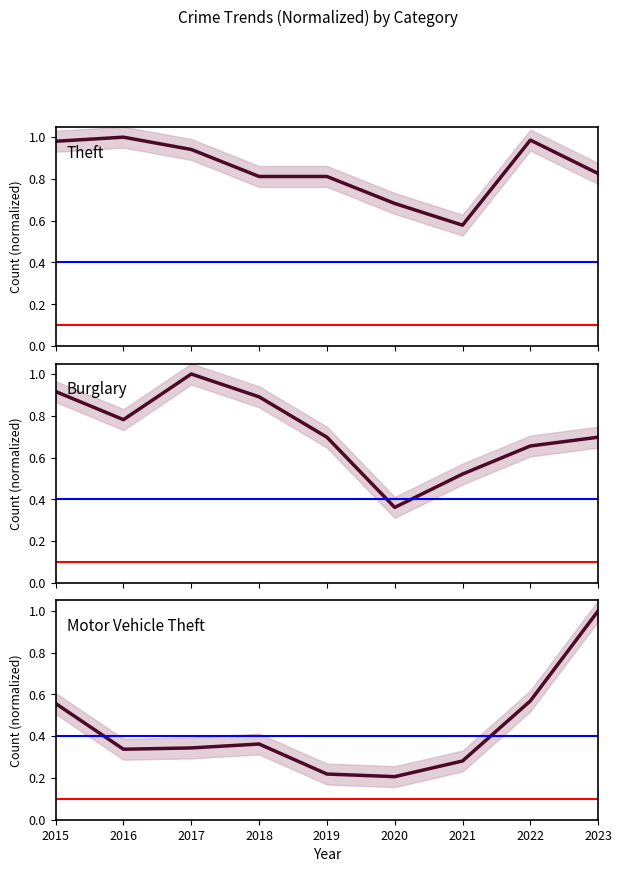

Count the number of categories in the chart.

9